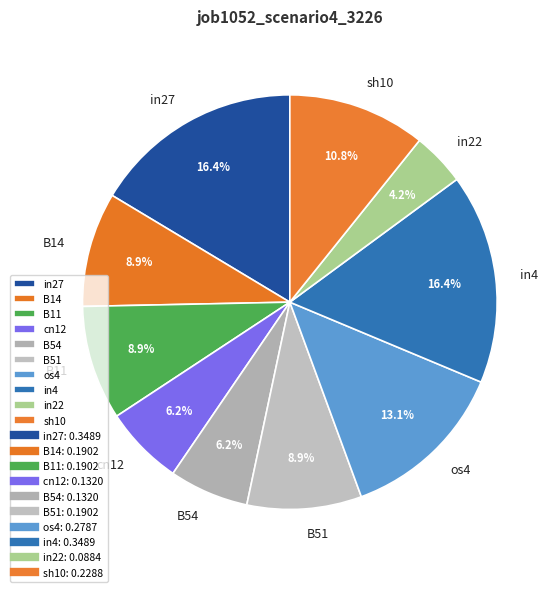

The in27 slice represents 16% of the pie. True or false?

True